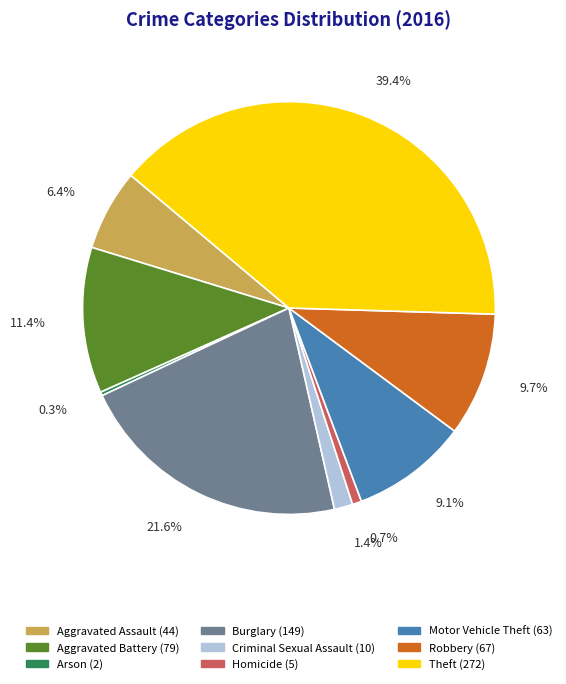

Approximately how many times larger is the value at Burglary compared to Homicide?

29.8